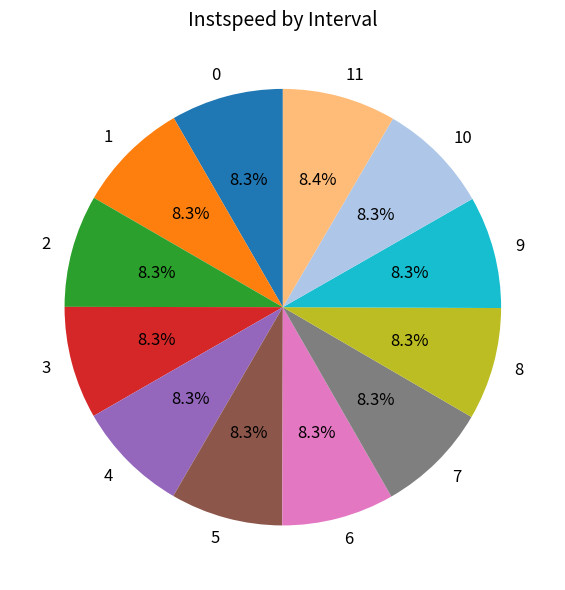

What portion of the pie excludes 9?

91.7%